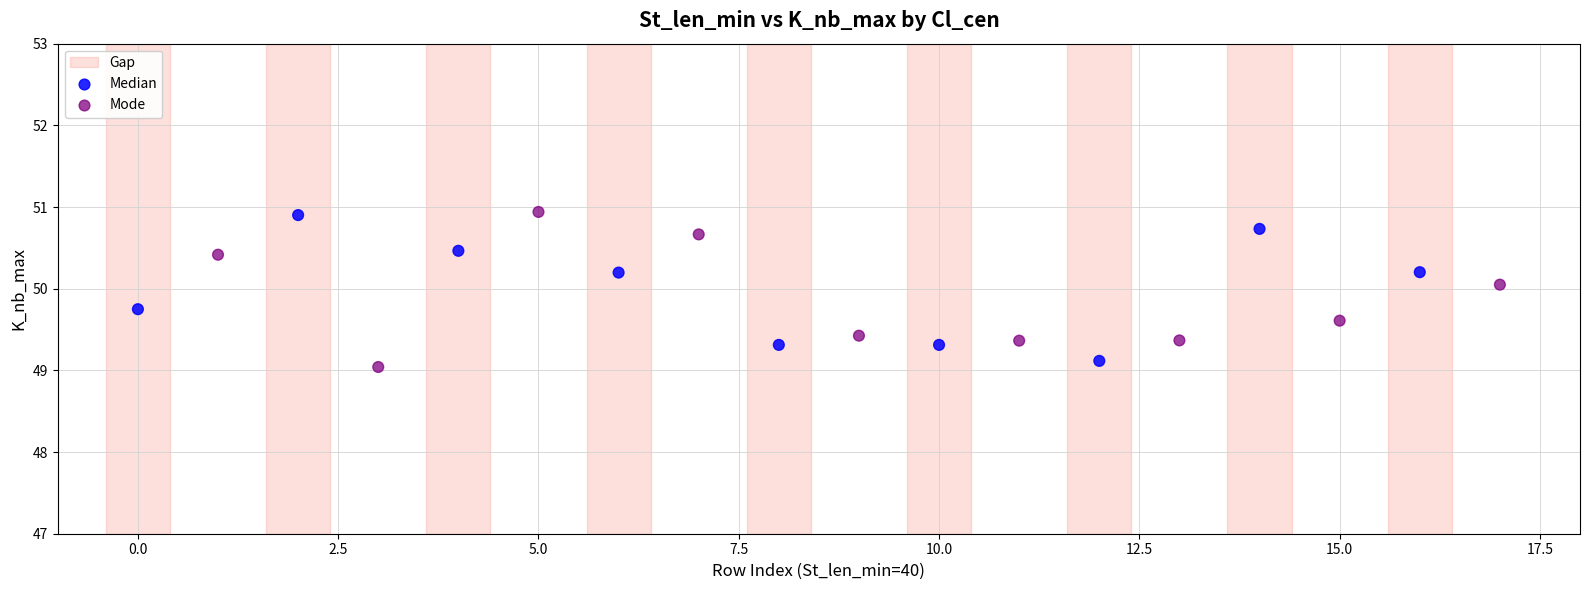

Which series has the widest spread of Y values?

Mode